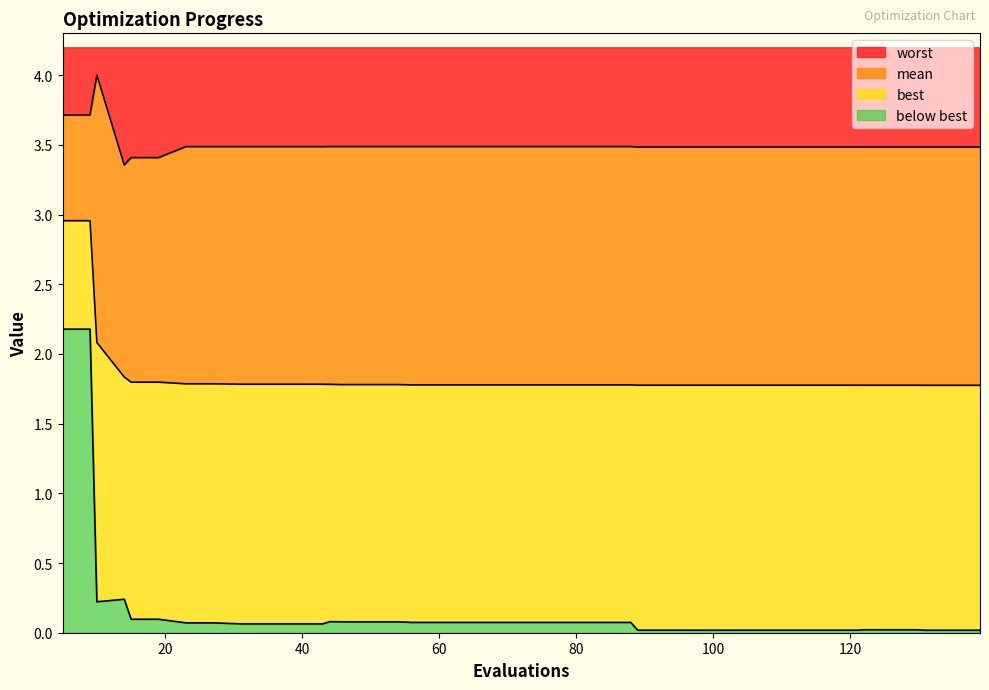

True or false: worst has a value of 3.5 at 89.

True